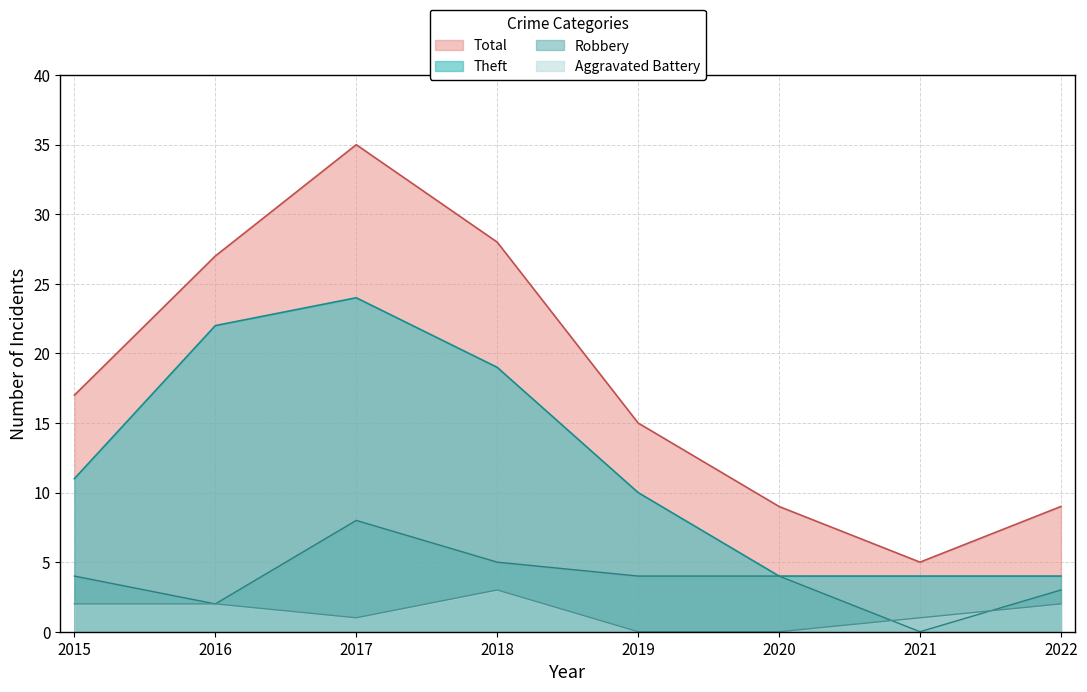

List the labels in order of Total value, smallest first.

2021, 2020, 2022, 2019, 2015, 2016, 2018, 2017